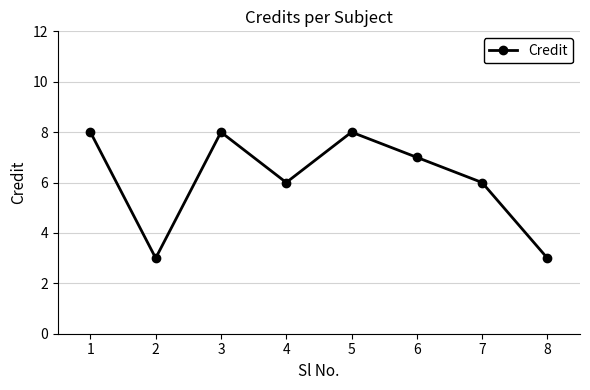

Is it true that the value at 4 is 6?

True